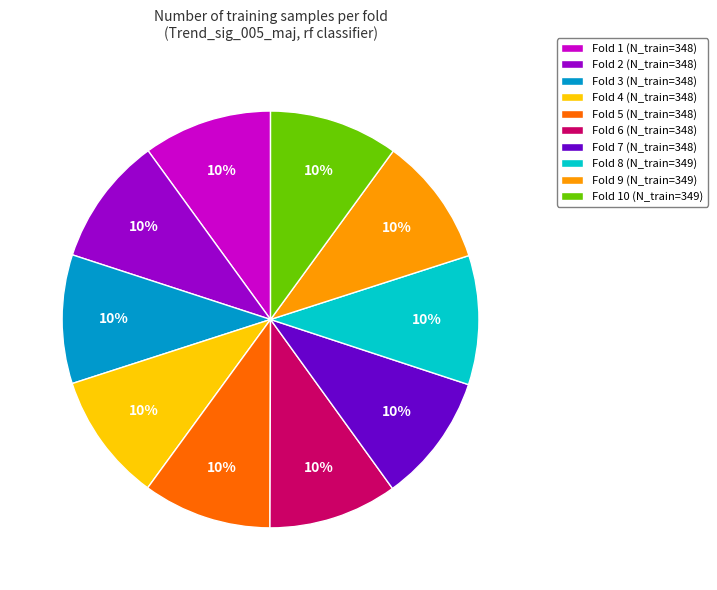

Is there a majority slice in this chart?

No